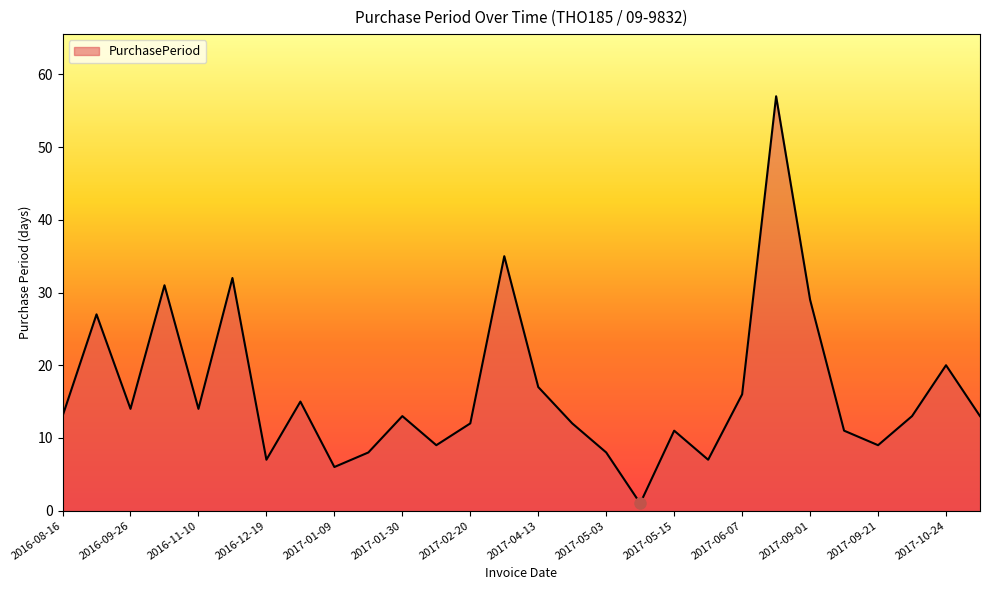

How many lines are shown in the chart?

1